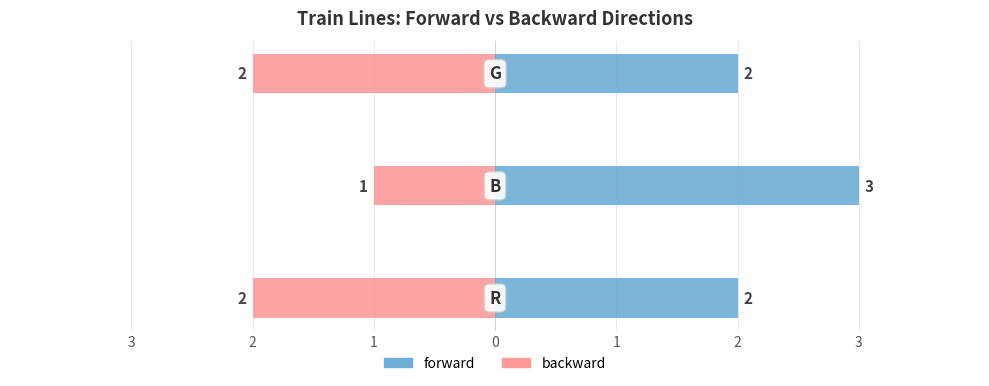

What is the highest value of the backward series?

-1